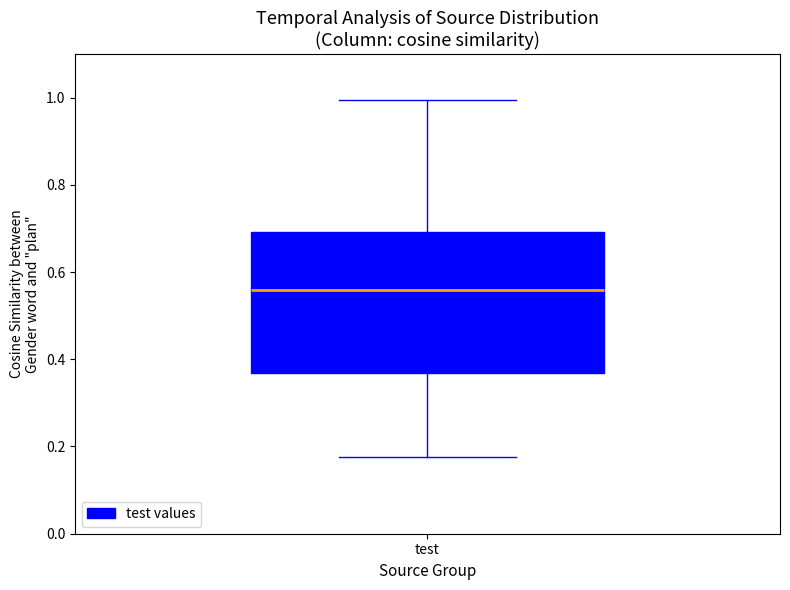

Transcribe this box plot: give where the median line is, the range the box spans, and where the two whiskers end, as read against the y-axis. The values are not printed on the chart, so give them approximately, as read against the axis.

median 0.56, box 0.36 to 0.70, whiskers 0.18 to 1.00